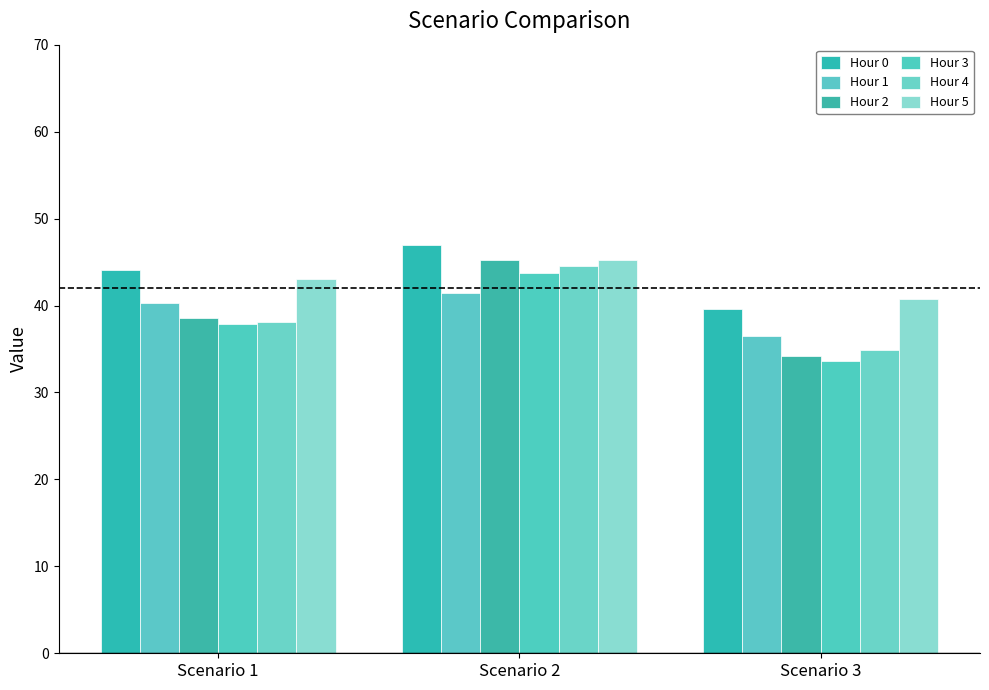

What are all the series names shown in the legend?

Hour 0, Hour 1, Hour 2, Hour 3, Hour 4, Hour 5